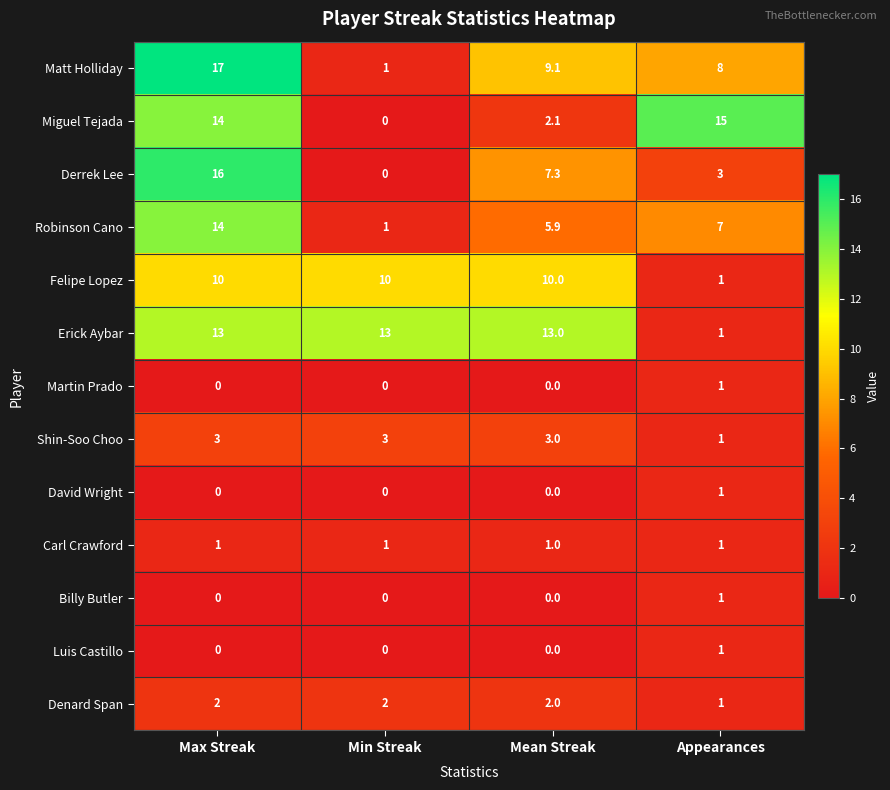

Where is Felipe Lopez nearest to the value 5?

Appearances